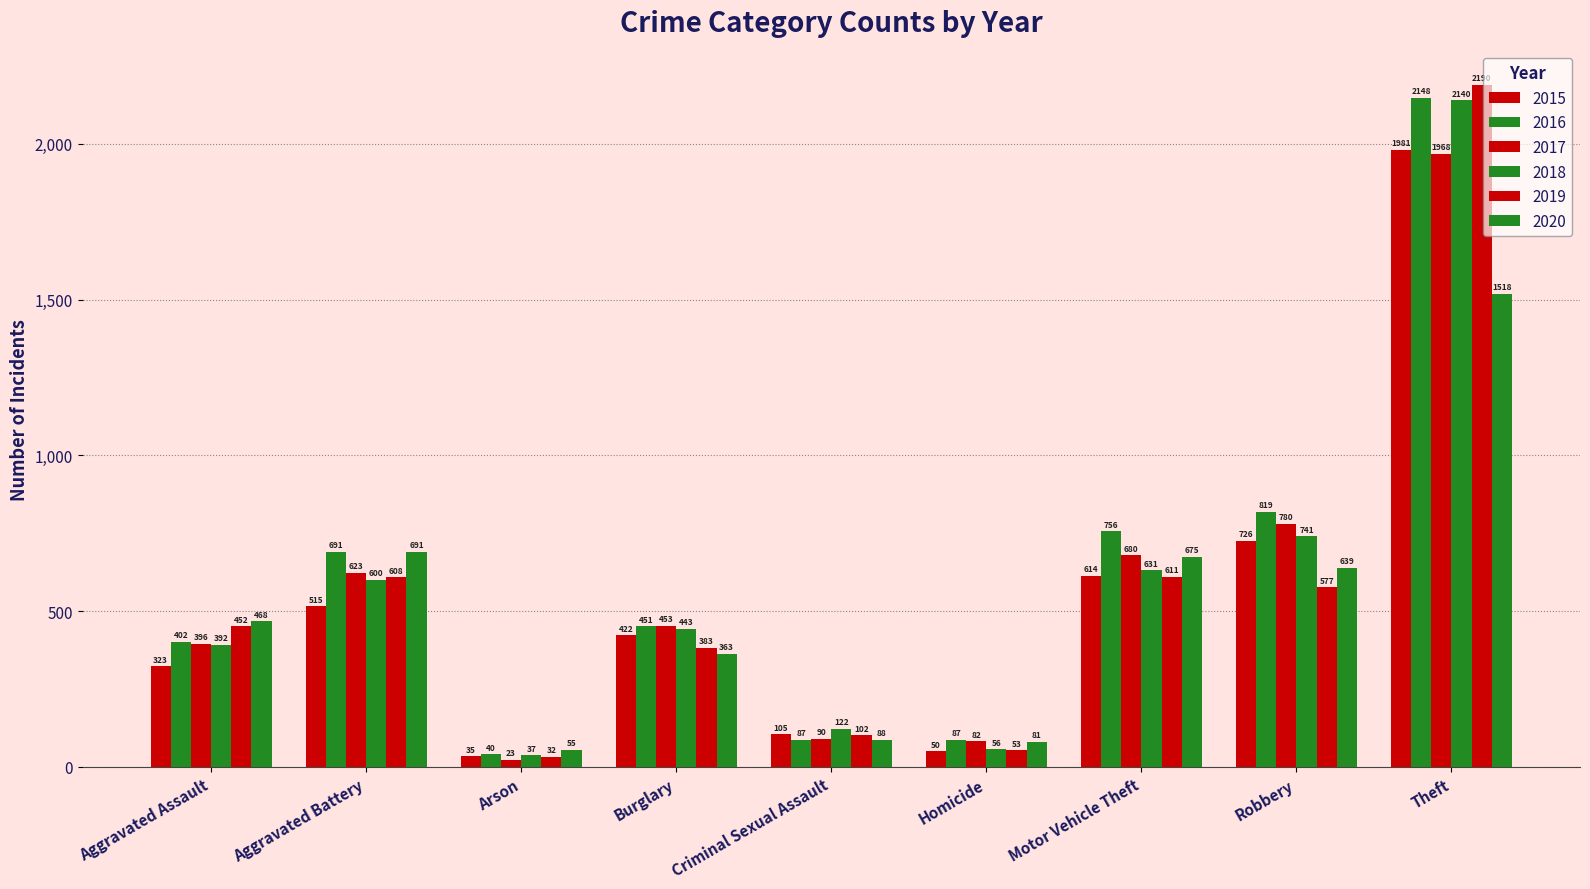

How many data points in 2019 are less than 452?

4